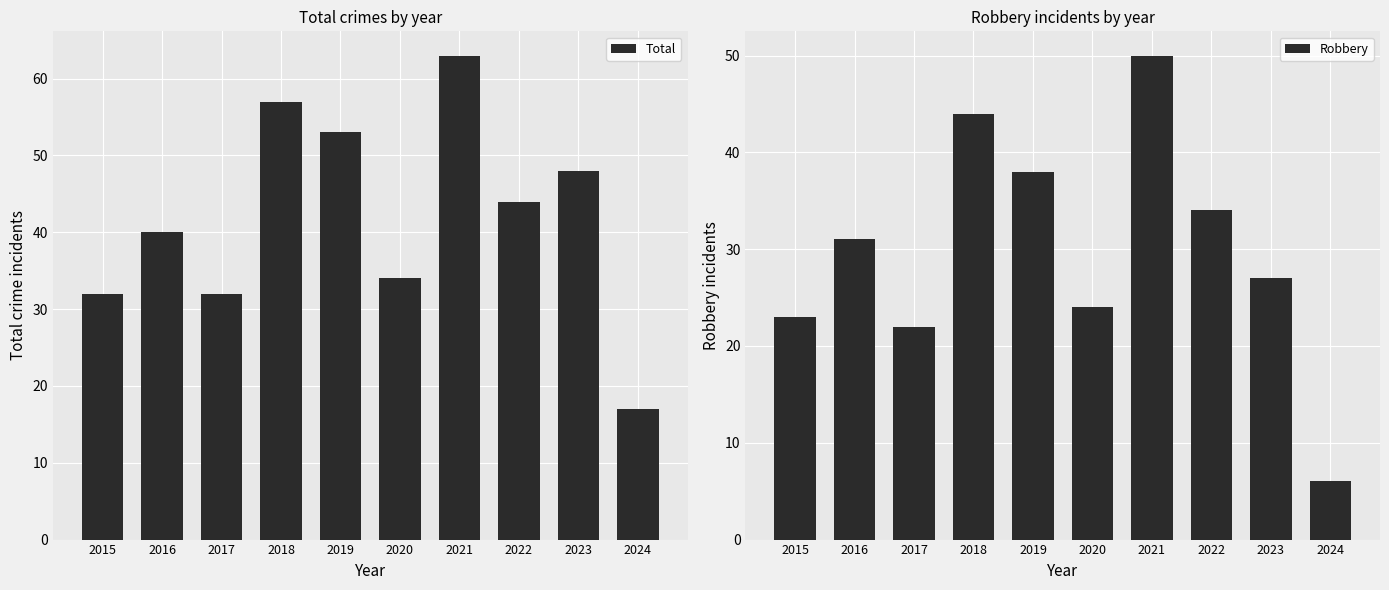

The value of Total at 2023 is 69. True or false?

False